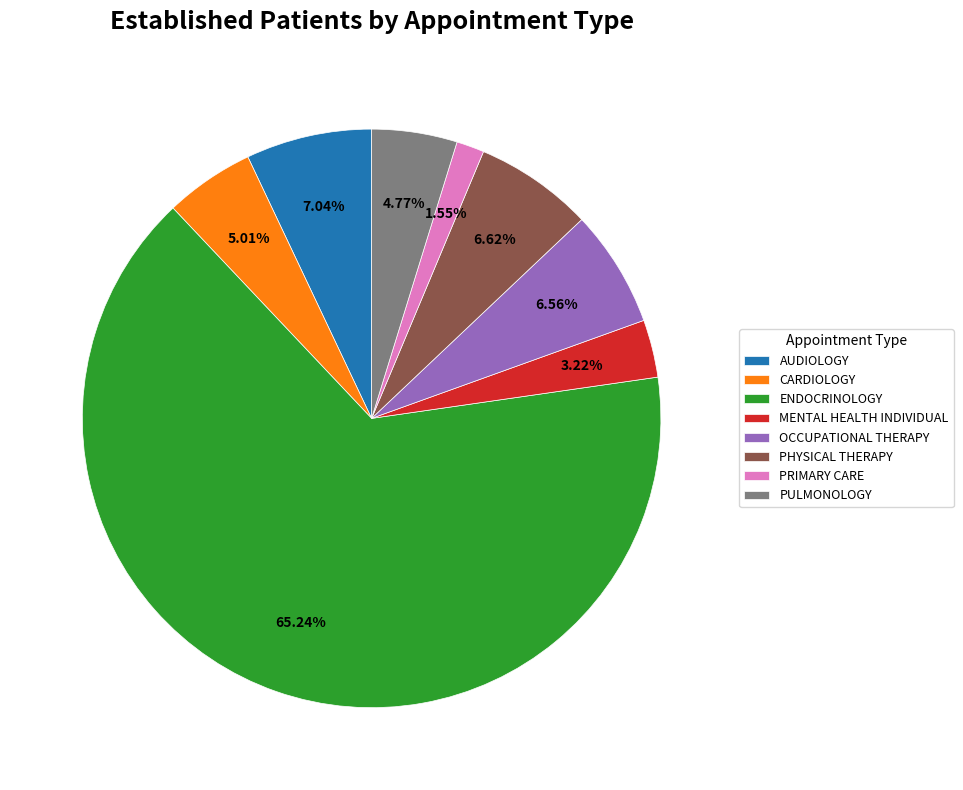

Which category has the biggest portion of the pie?

ENDOCRINOLOGY